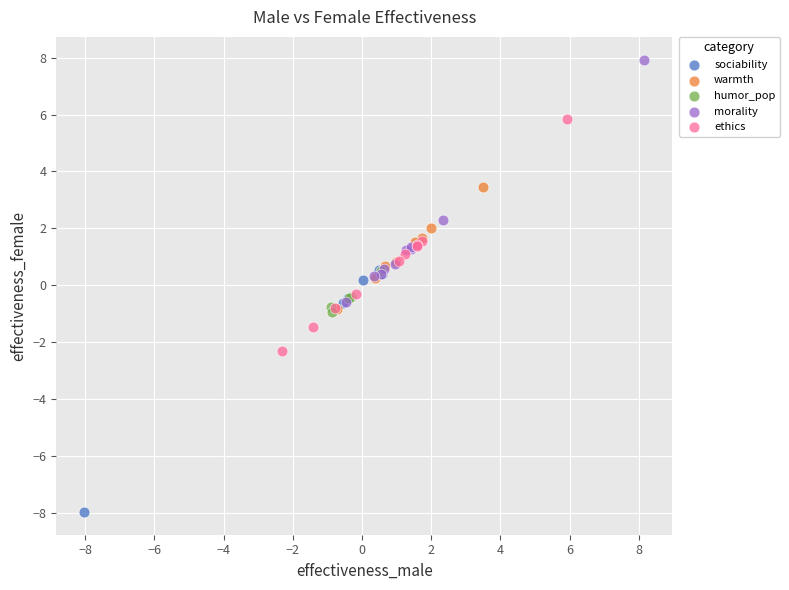

Which series contains the highest Y value?

morality